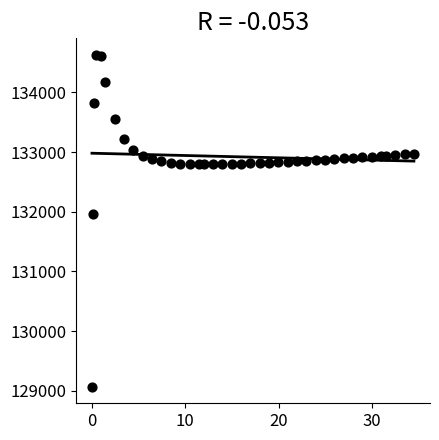

What Y value in the scatter plot is closest to 131849?

131970.0